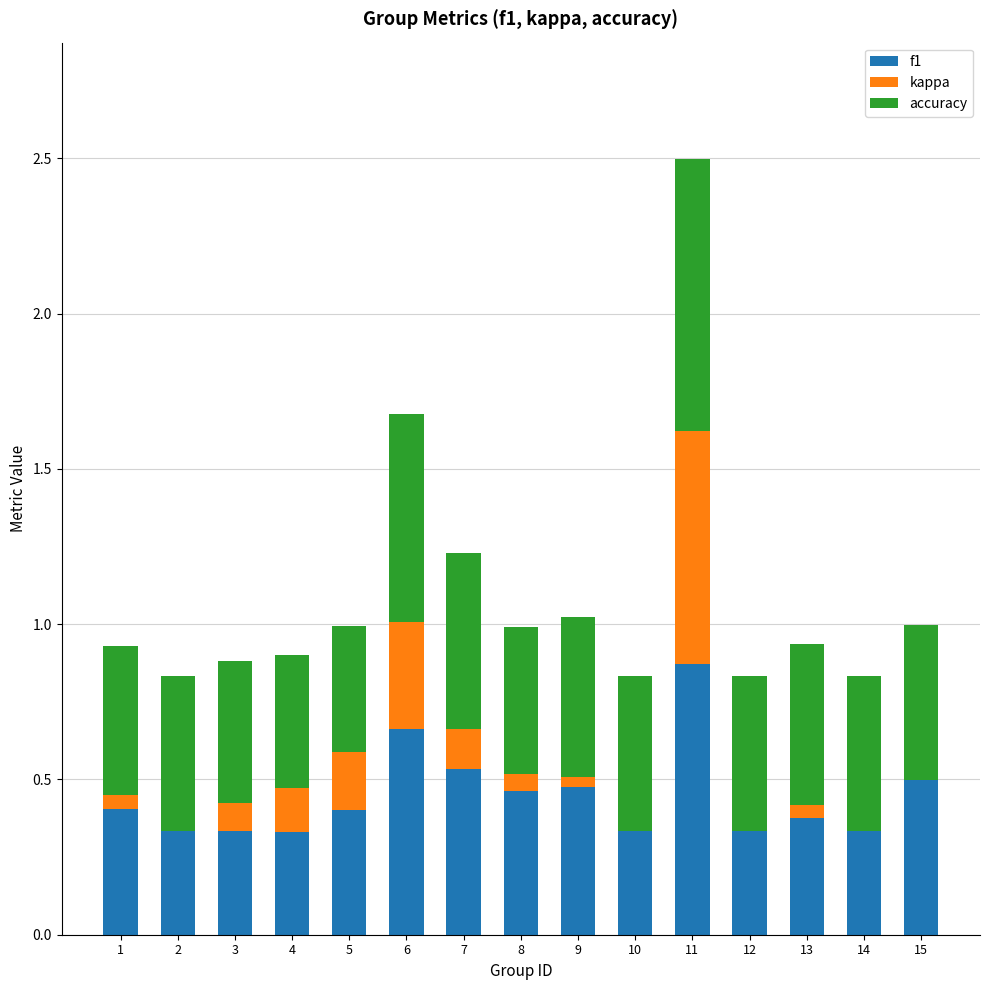

The value of f1 at 7 is 0.9. True or false?

False